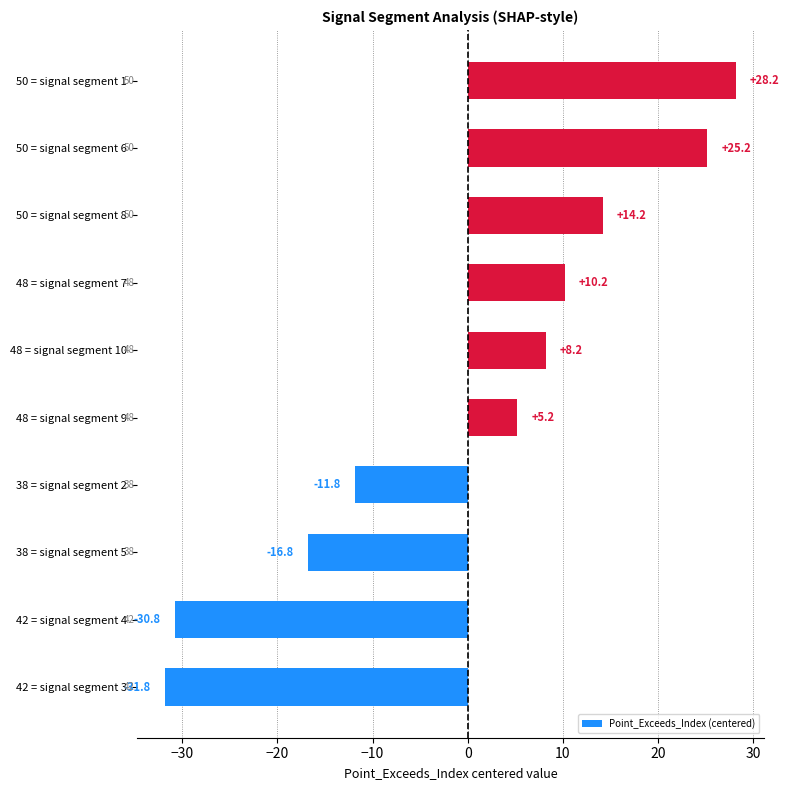

What is the minimum value shown in the chart?

-31.8